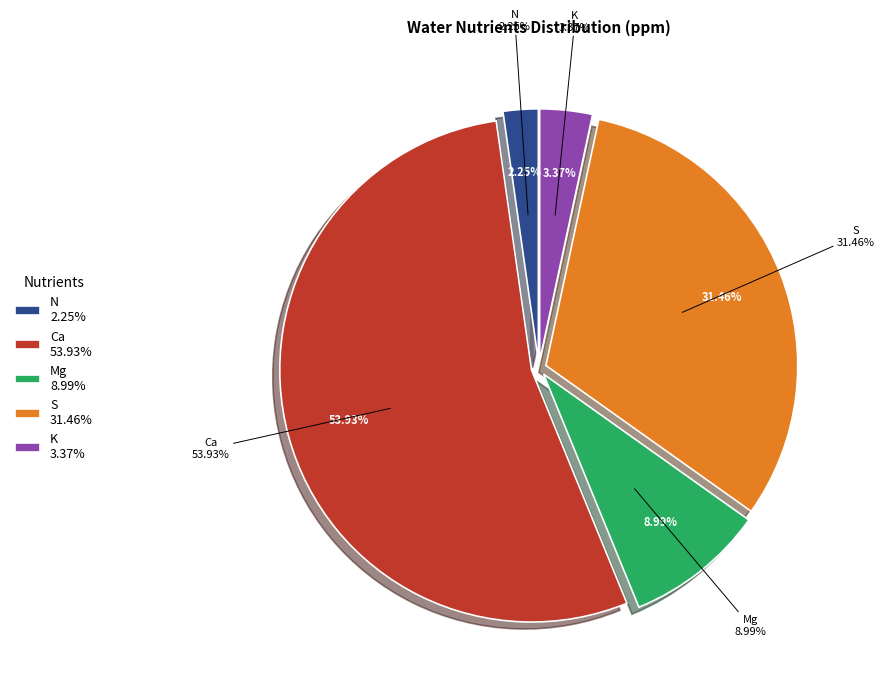

What percentage do Ca and N together represent?

56.2%